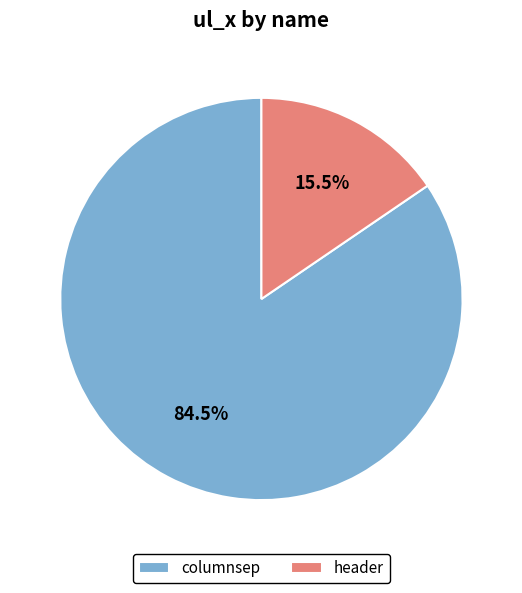

Rank the categories by value from highest to lowest.

columnsep, header